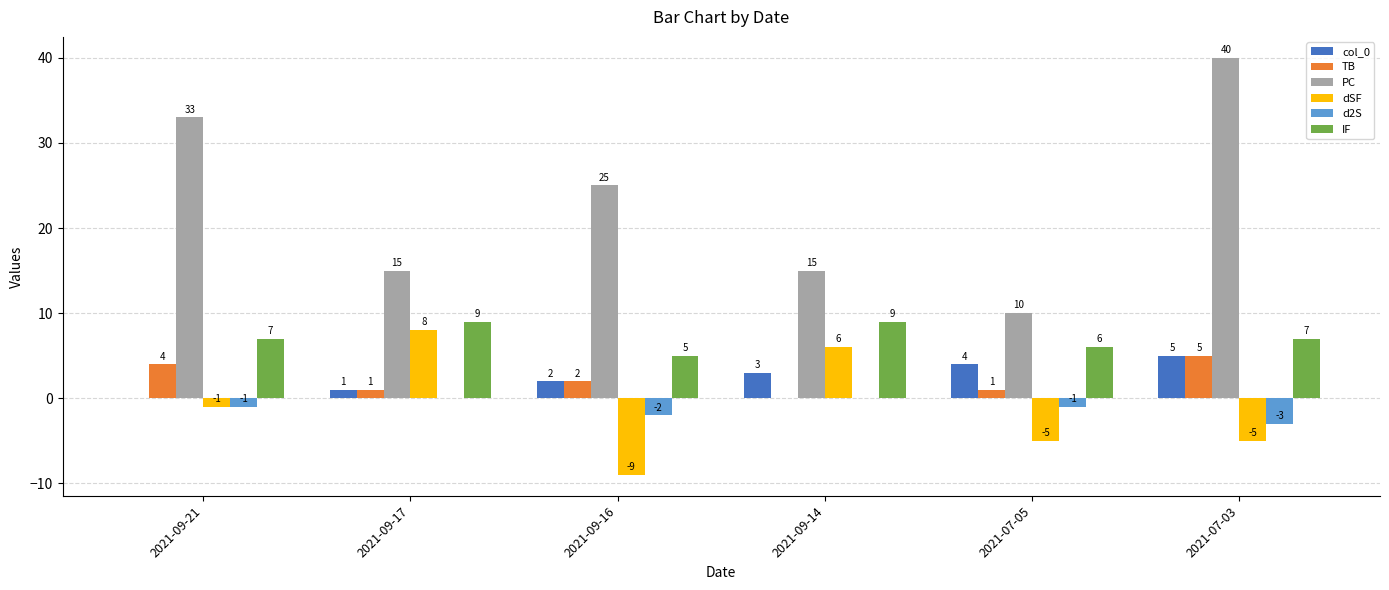

What is the maximum value shown in the chart?

40